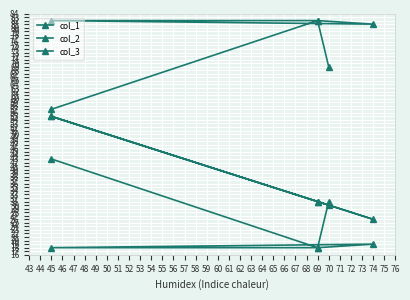

How many values in the col_1 series exceed 31?

2